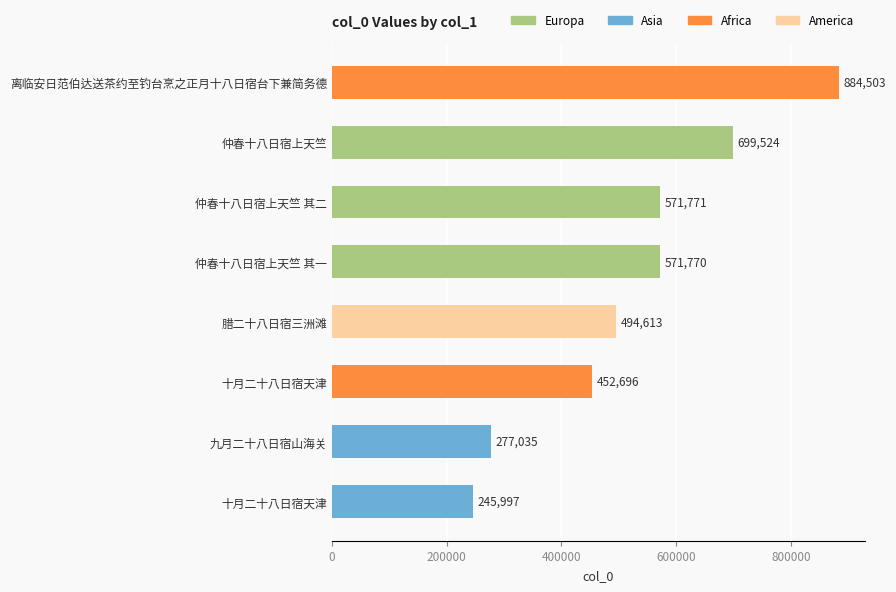

How many data points does each series have?

8